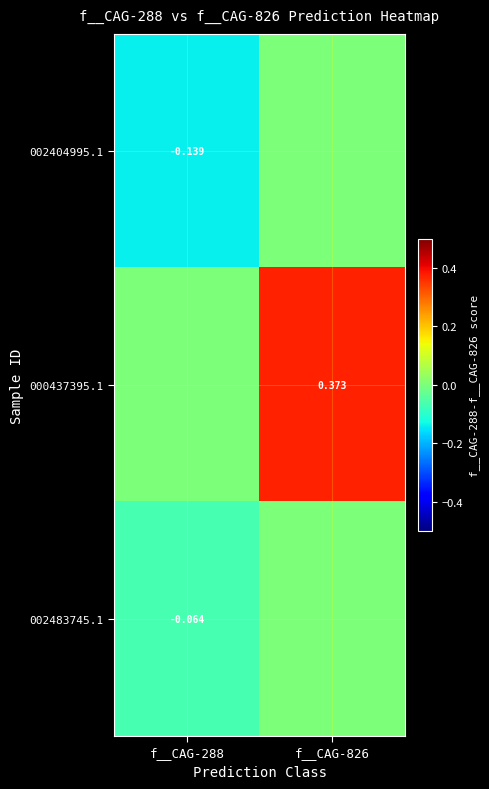

Which series changed the most between f__CAG-288 and f__CAG-826?

000437395.1